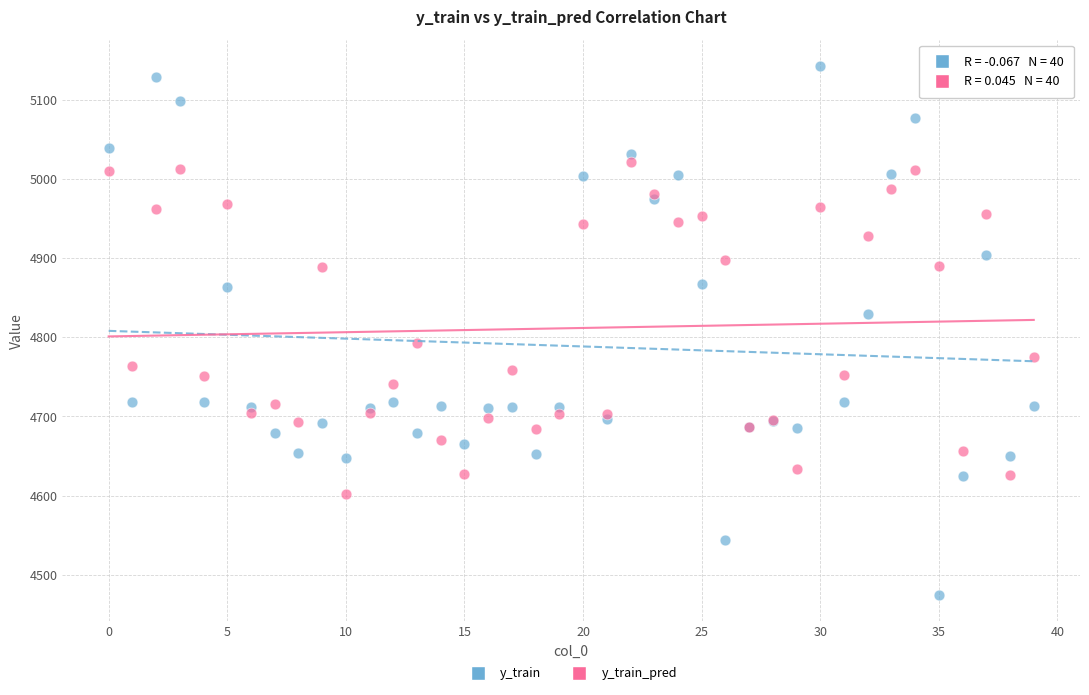

Which series contains the highest Y value?

y_train